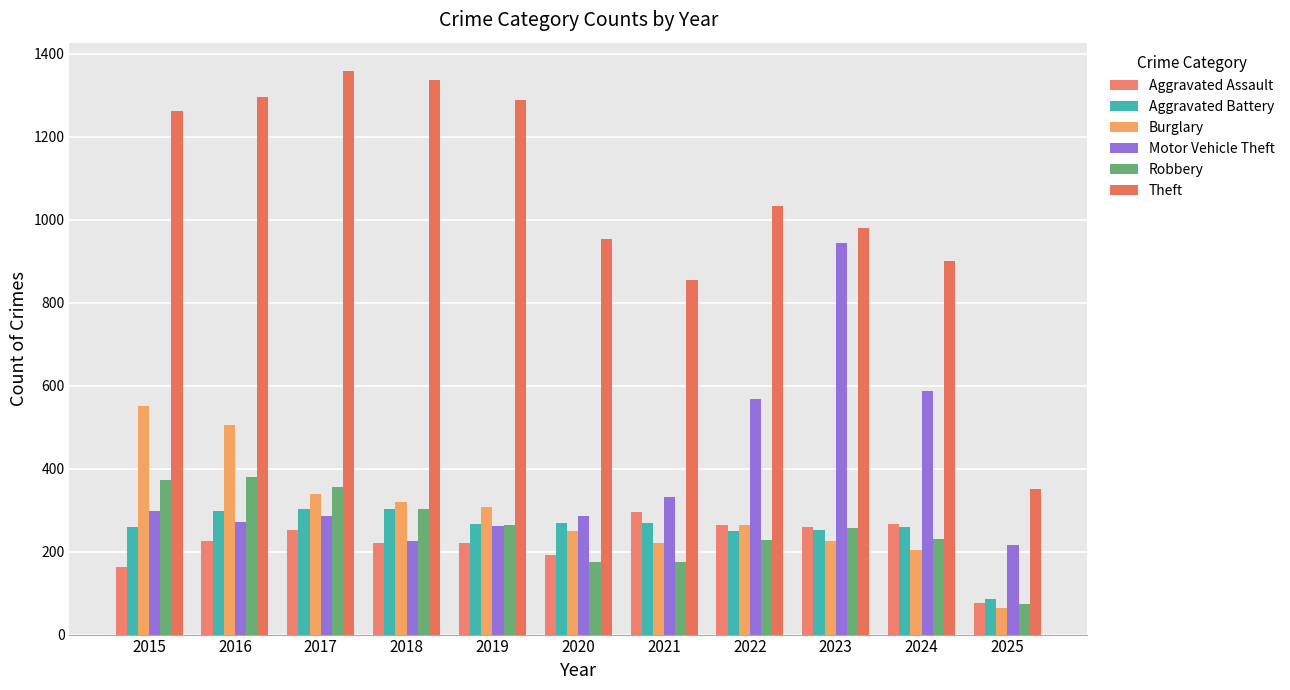

Which series has the widest spread of values?

Theft